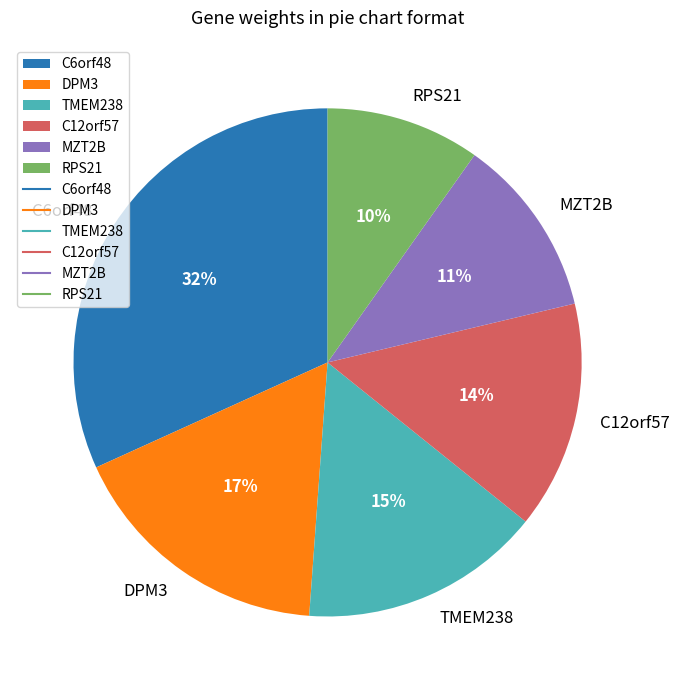

To the nearest percent, what is the average slice percentage?

17%